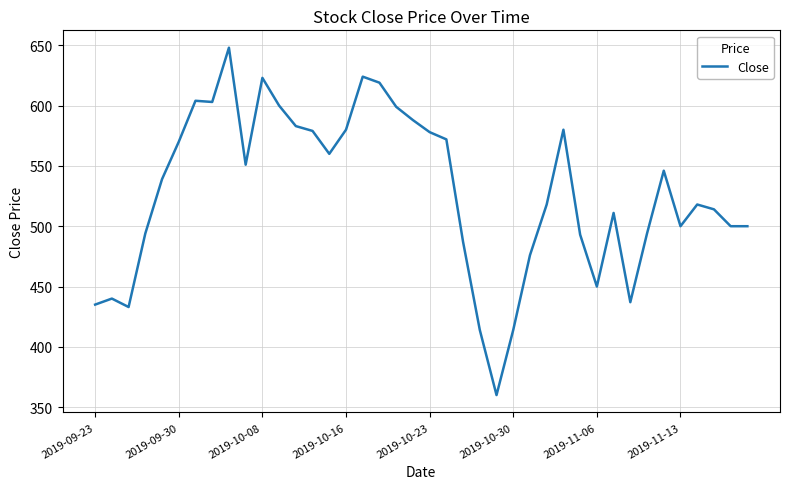

What is the maximum value shown in the chart?

648